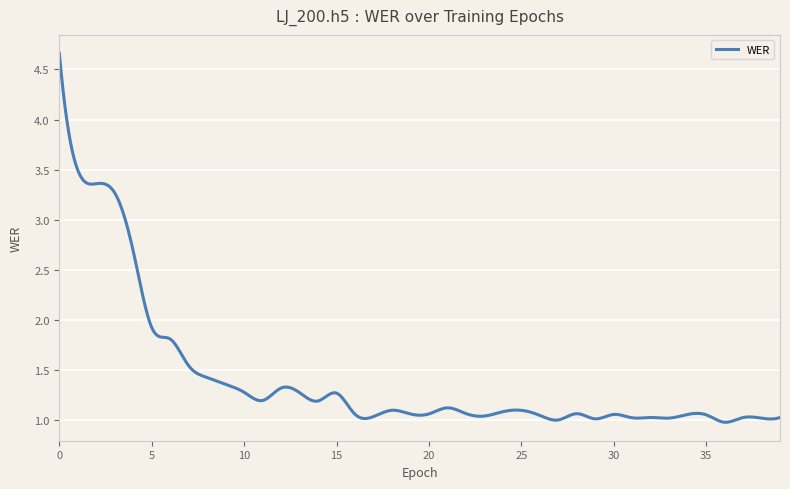

What is the greatest value displayed?

4.7